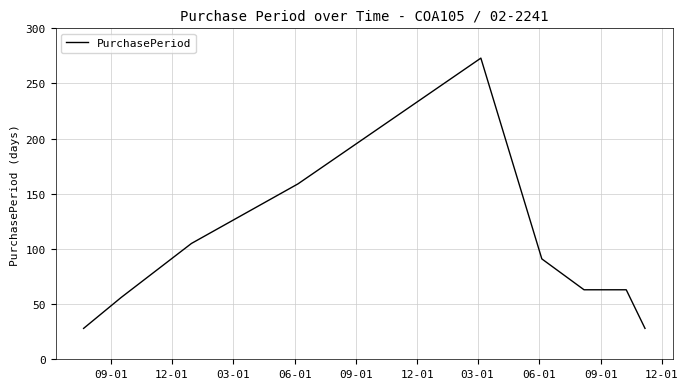

What is the difference between the second highest and second lowest values?

131